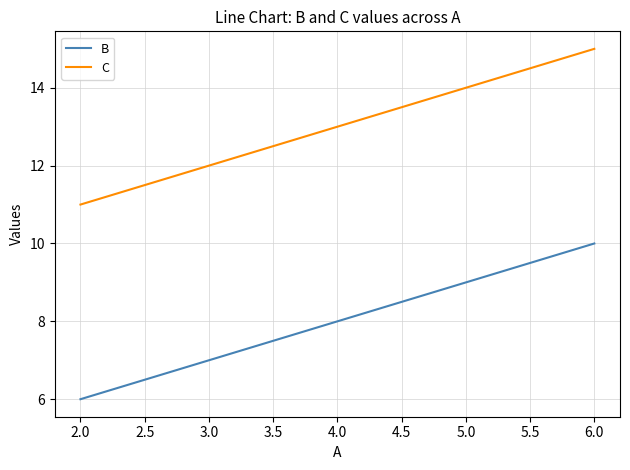

Rank the series by their average value, from highest to lowest.

C, B